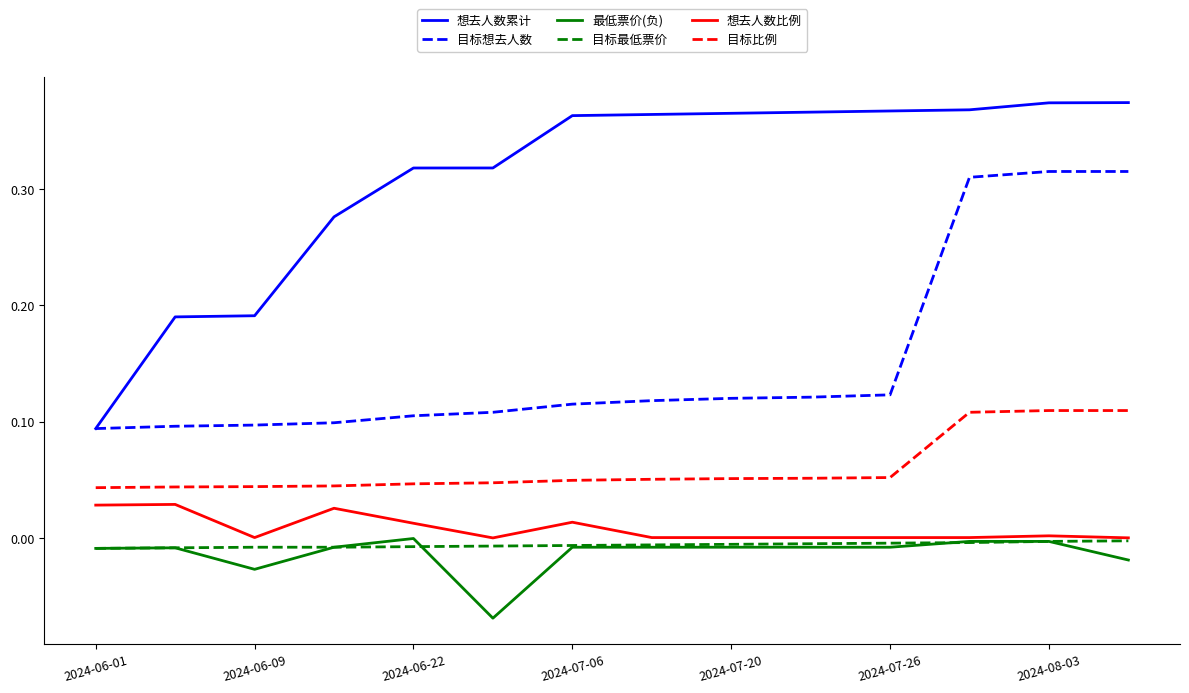

Which series has the largest total across all categories?

想去人数累计